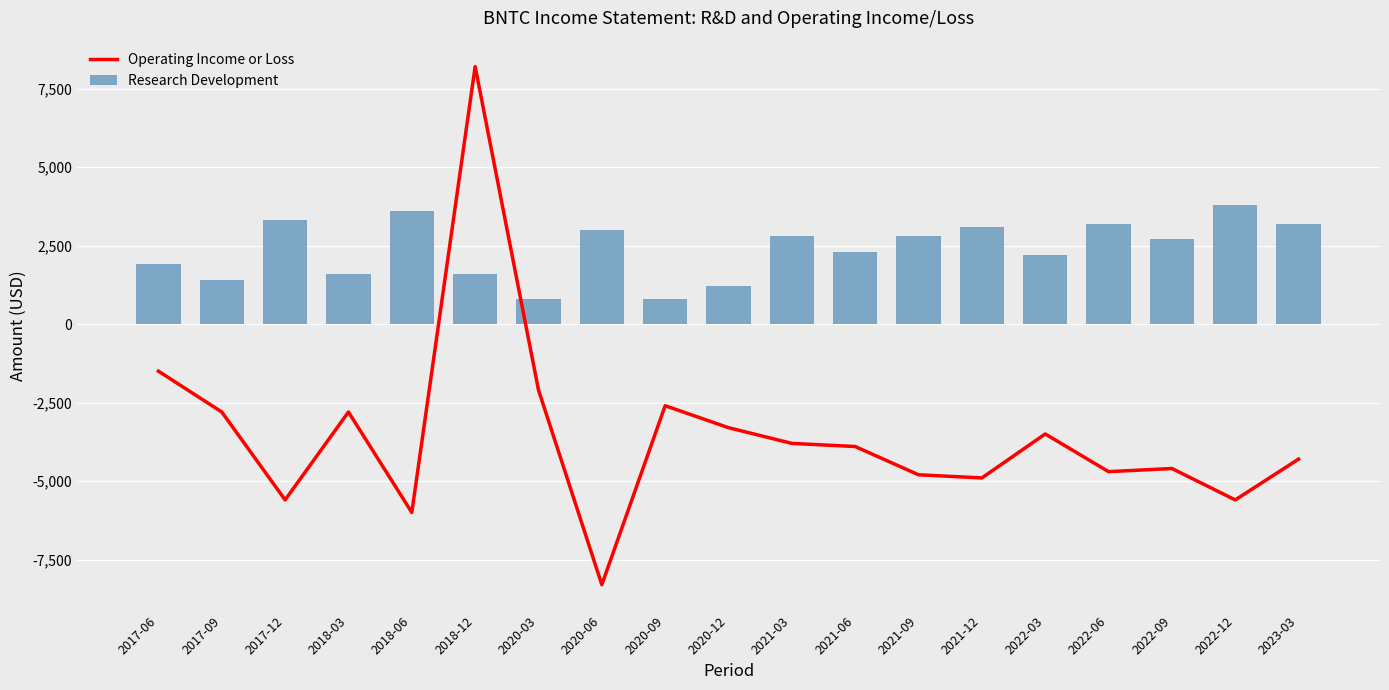

What is the spread (max minus min) of values at 2018-12?

6600